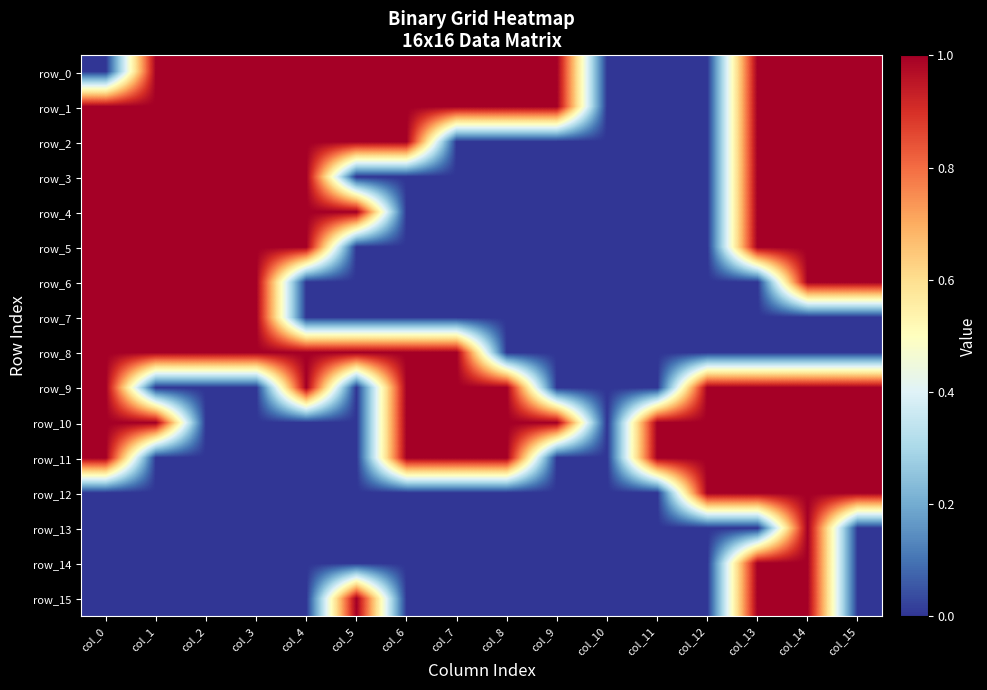

Which series has the widest spread of values?

row_0